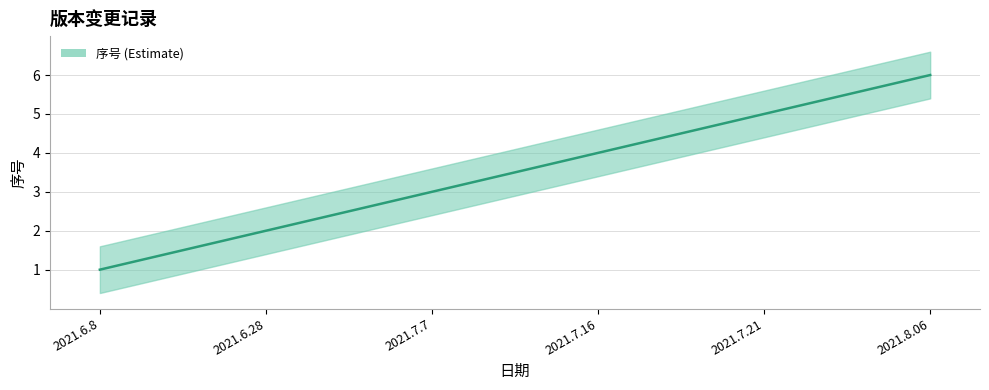

Reading left to right, list all the values displayed in this chart.

2021.6.8=1	2021.6.28=2	2021.7.7=3	2021.7.16=4	2021.7.21=5	2021.8.06=6